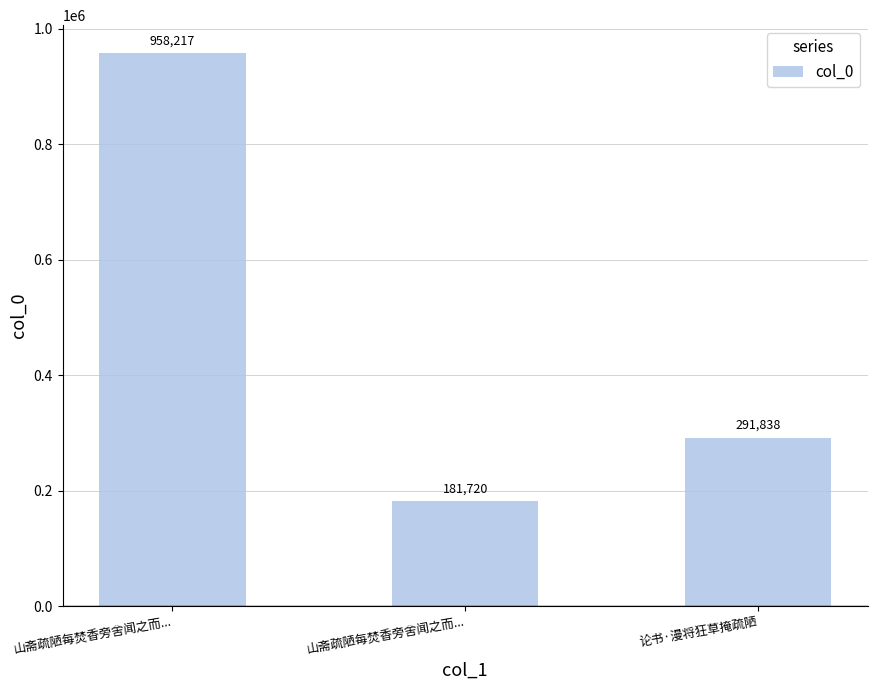

List the labels in order of value, smallest first.

山斋疏陋每焚香旁舍闻之而..., 论书·漫将狂草掩疏陋, 山斋疏陋每焚香旁舍闻之而...